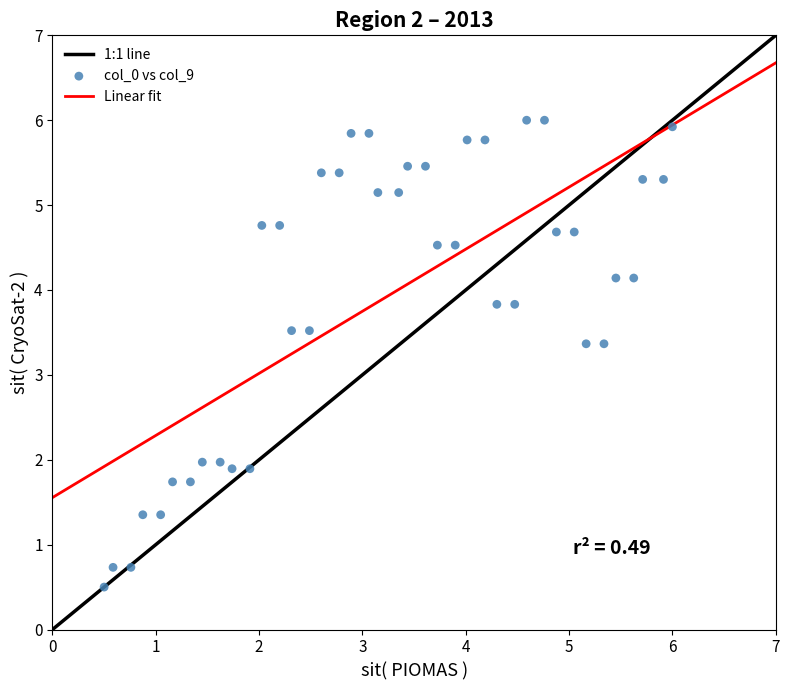

What is the range of Y values (max minus min)?

5.5